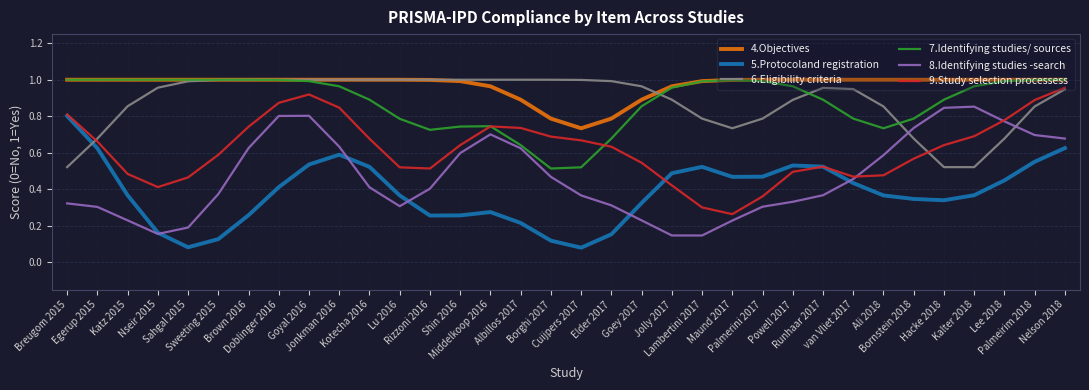

What is the total value across all series at Jonkman 2016?

5.0